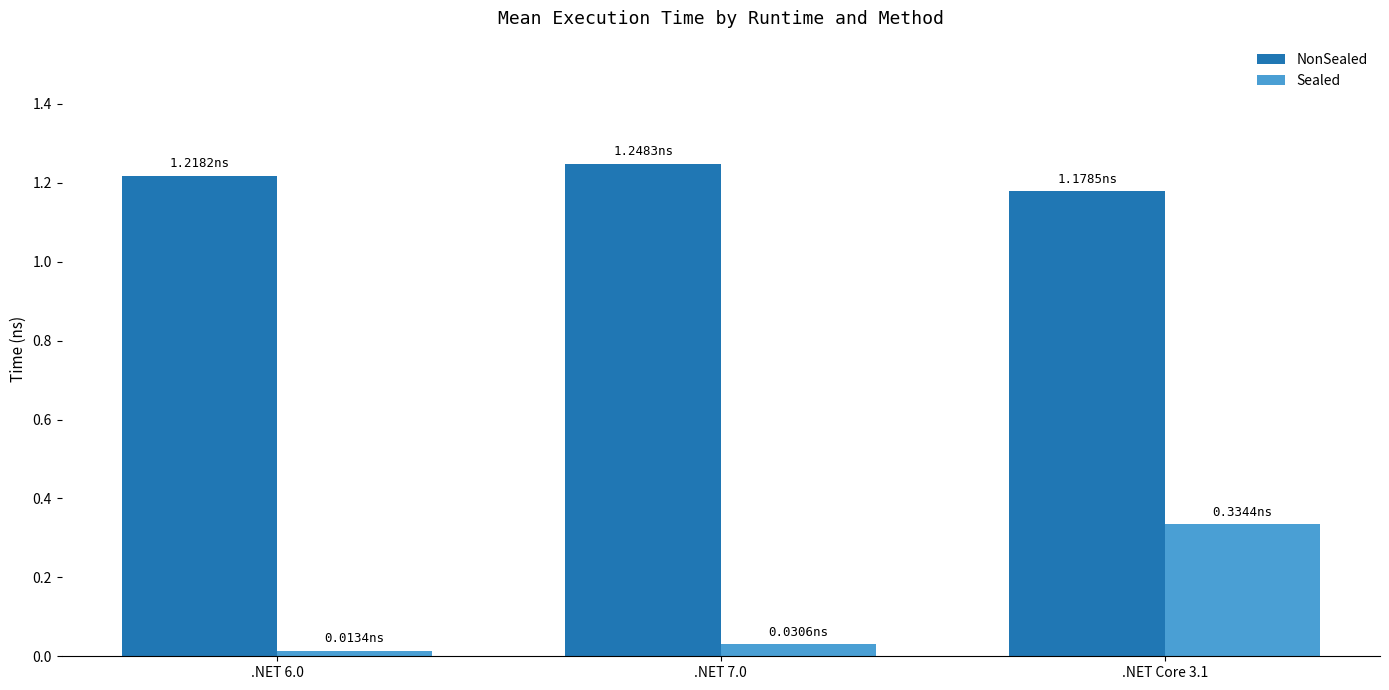

What is the label of the 1st bar from the left?

.NET 6.0